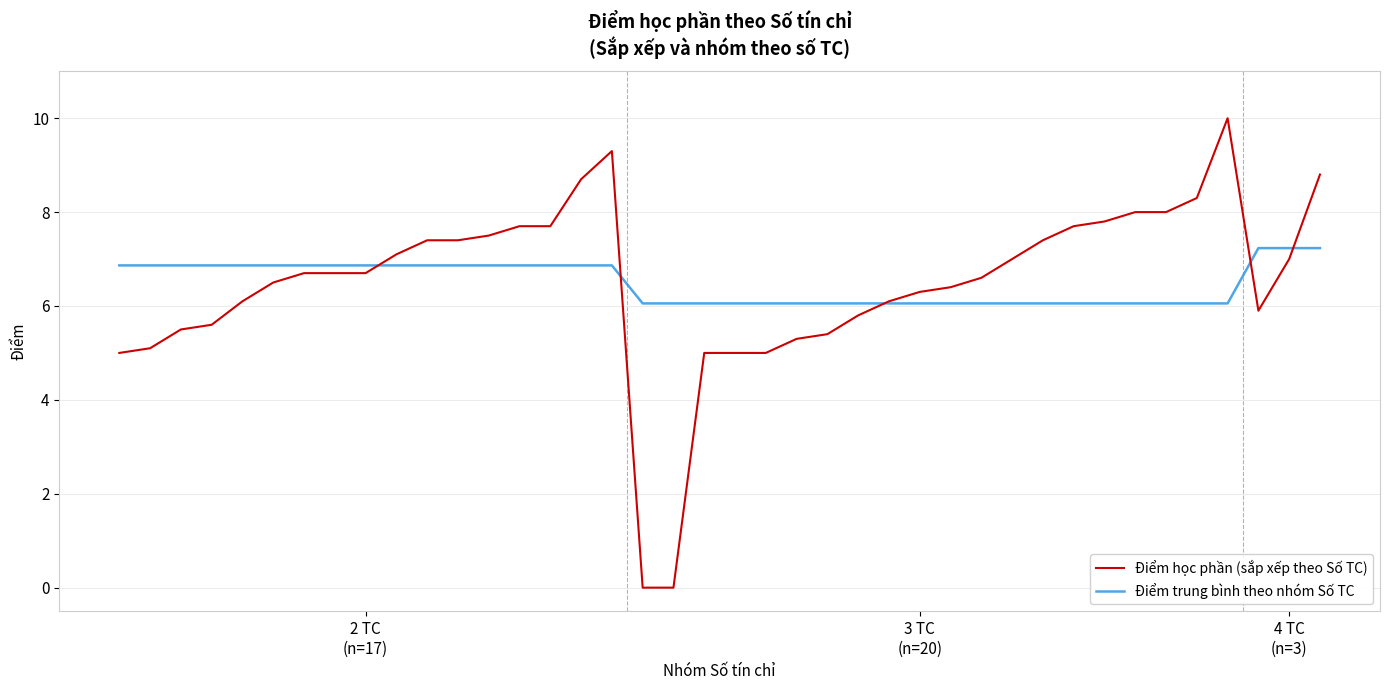

What are all the series names shown in the legend?

Điểm học phần (sắp xếp theo Số TC), Điểm trung bình theo nhóm Số TC